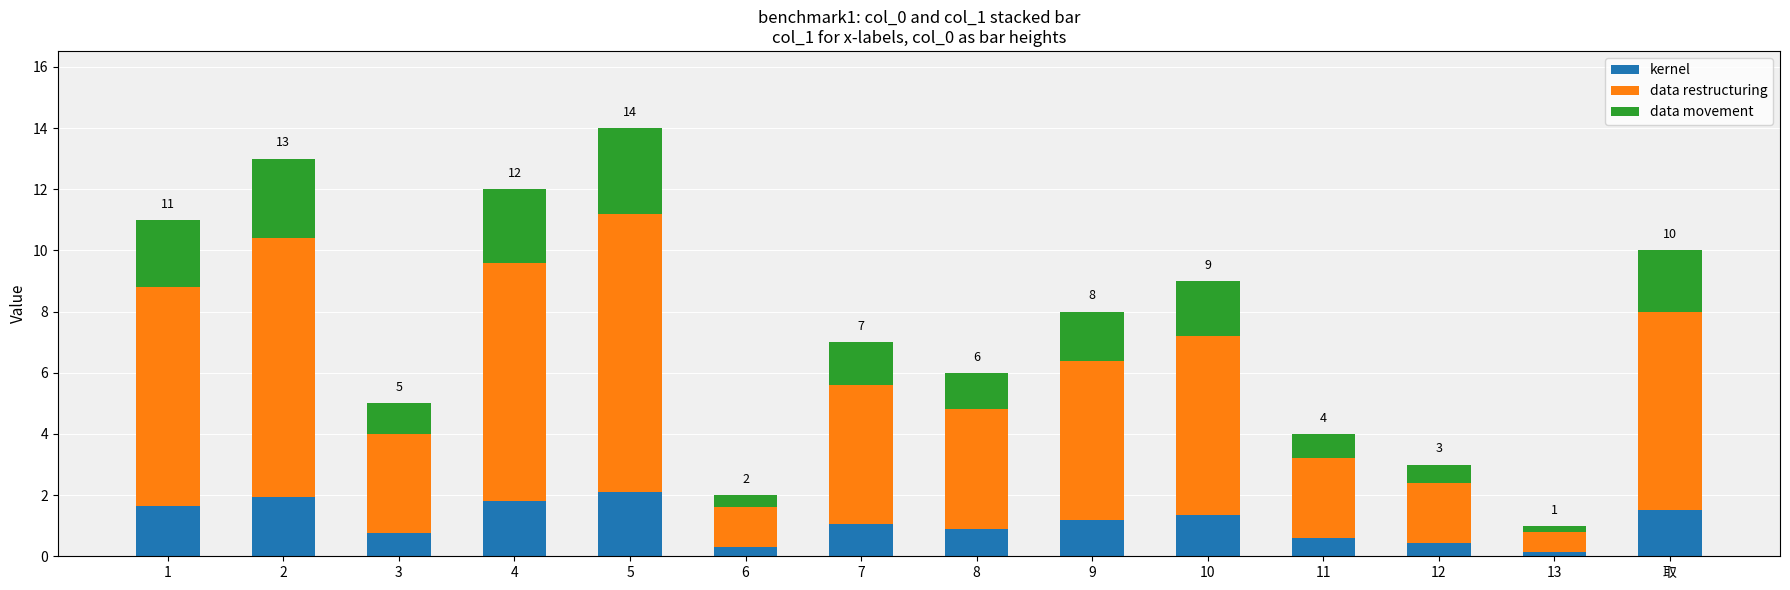

The value of kernel at 8 is 0.9. True or false?

True